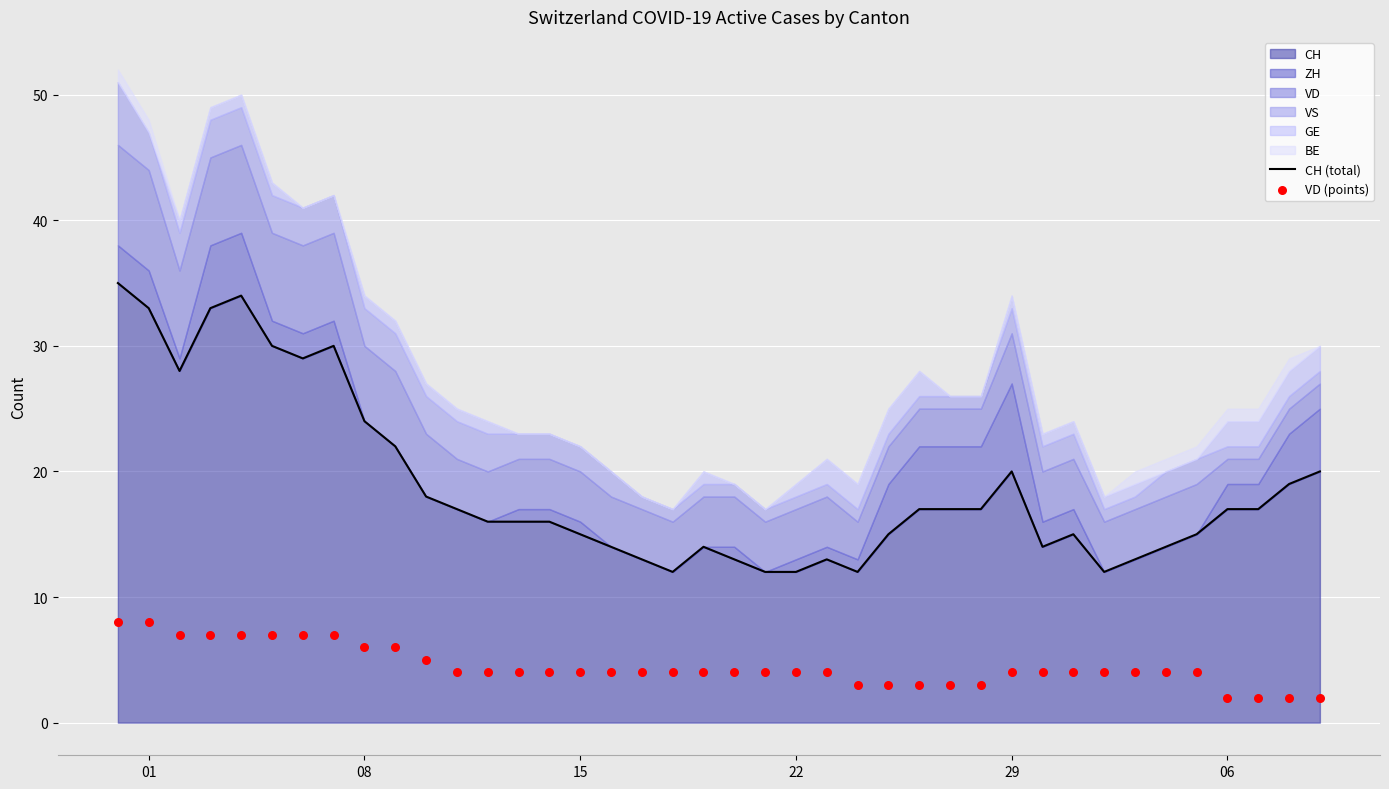

Which series contains the lowest Y value?

VD (points)